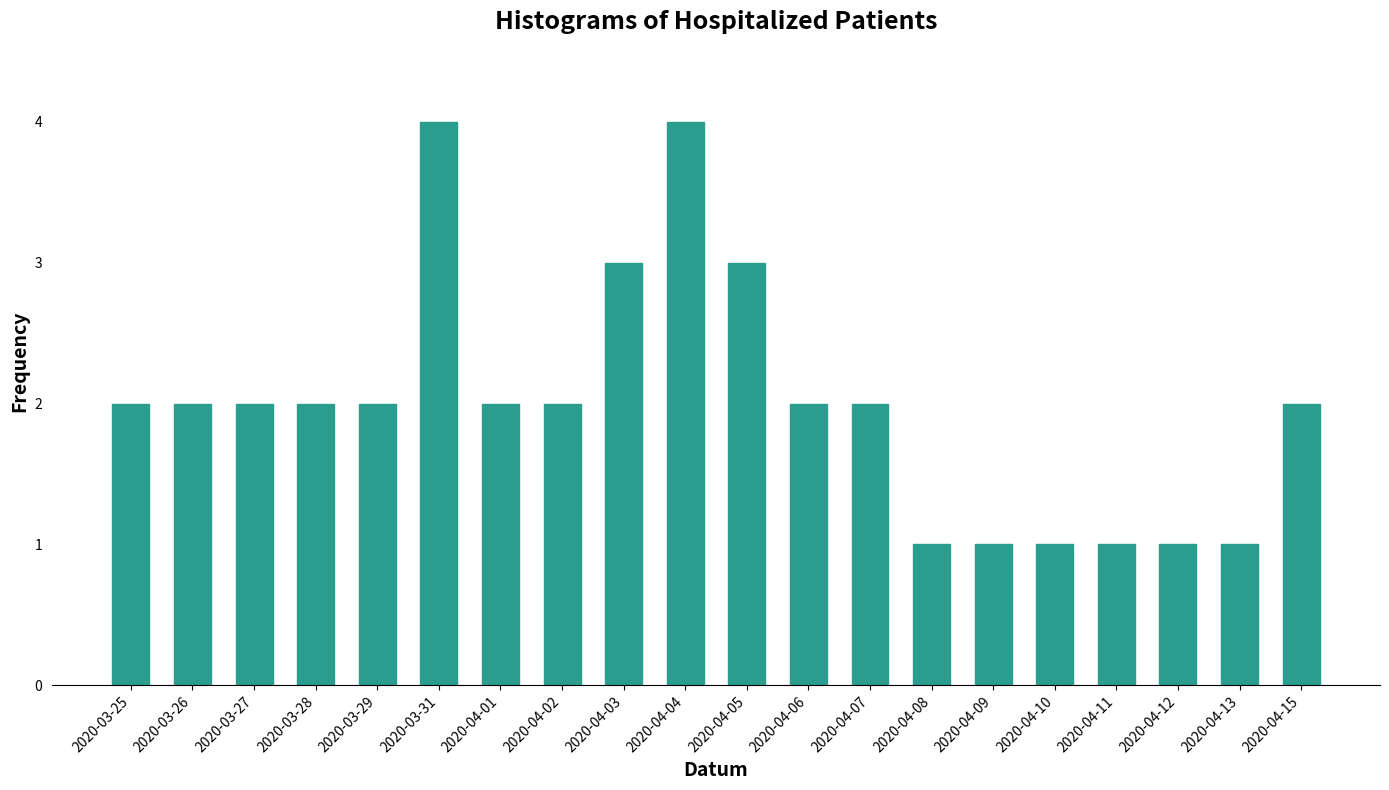

What is the label of the 16th bar from the right?

2020-03-29